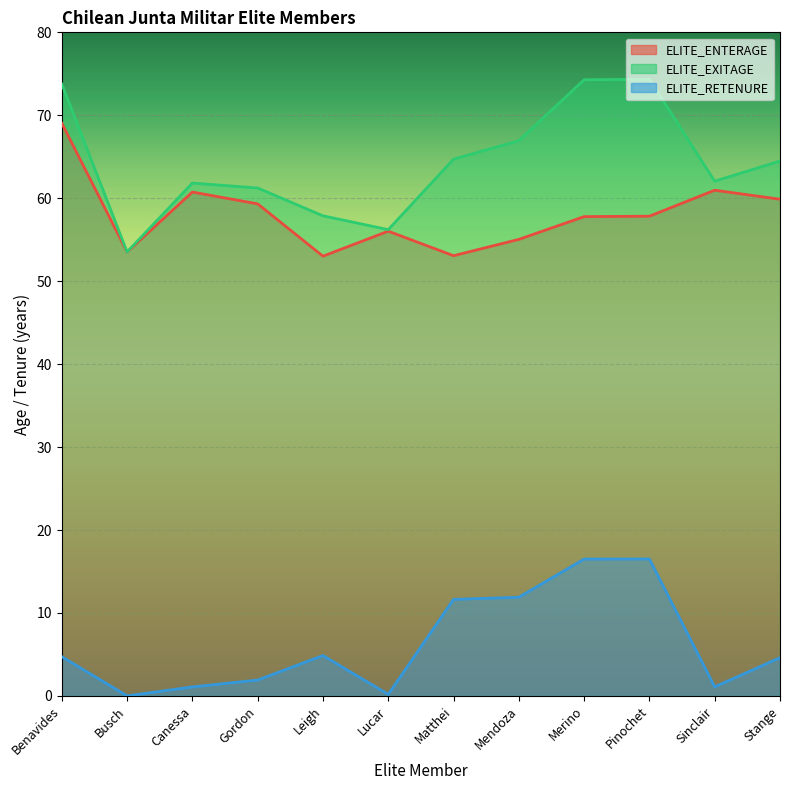

In ELITE_RETENURE, how many points are lower than both neighbors (excluding endpoints)?

3